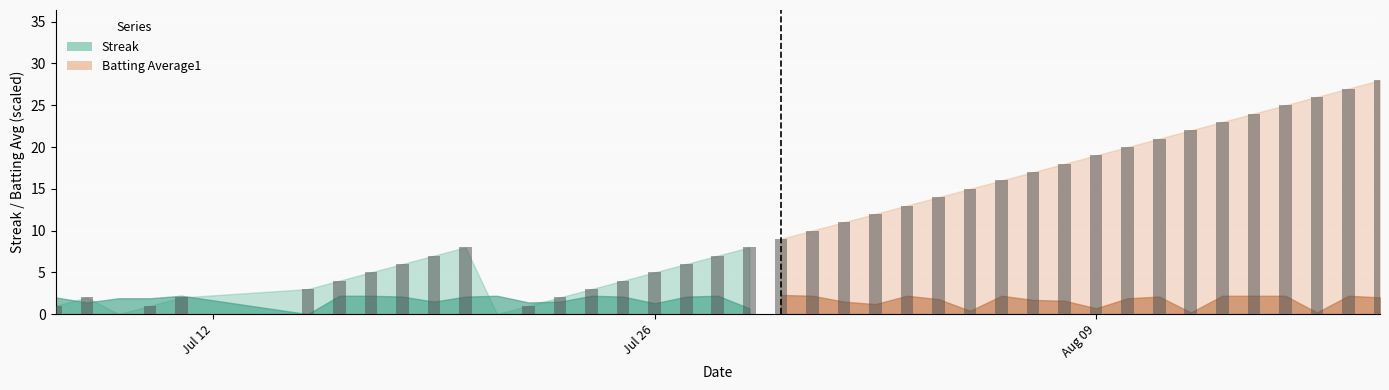

What is the maximum value shown in the chart?

28